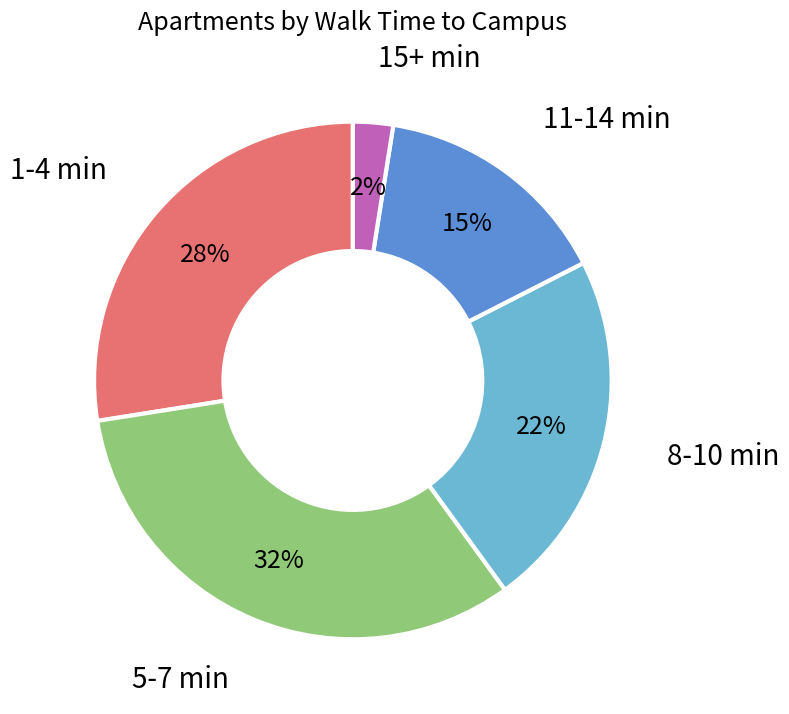

How many segments does this pie chart have?

5